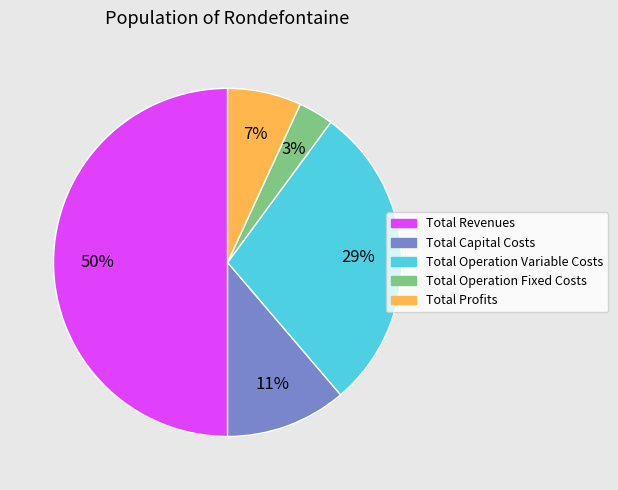

Does Total Capital Costs represent more than half of the total?

No